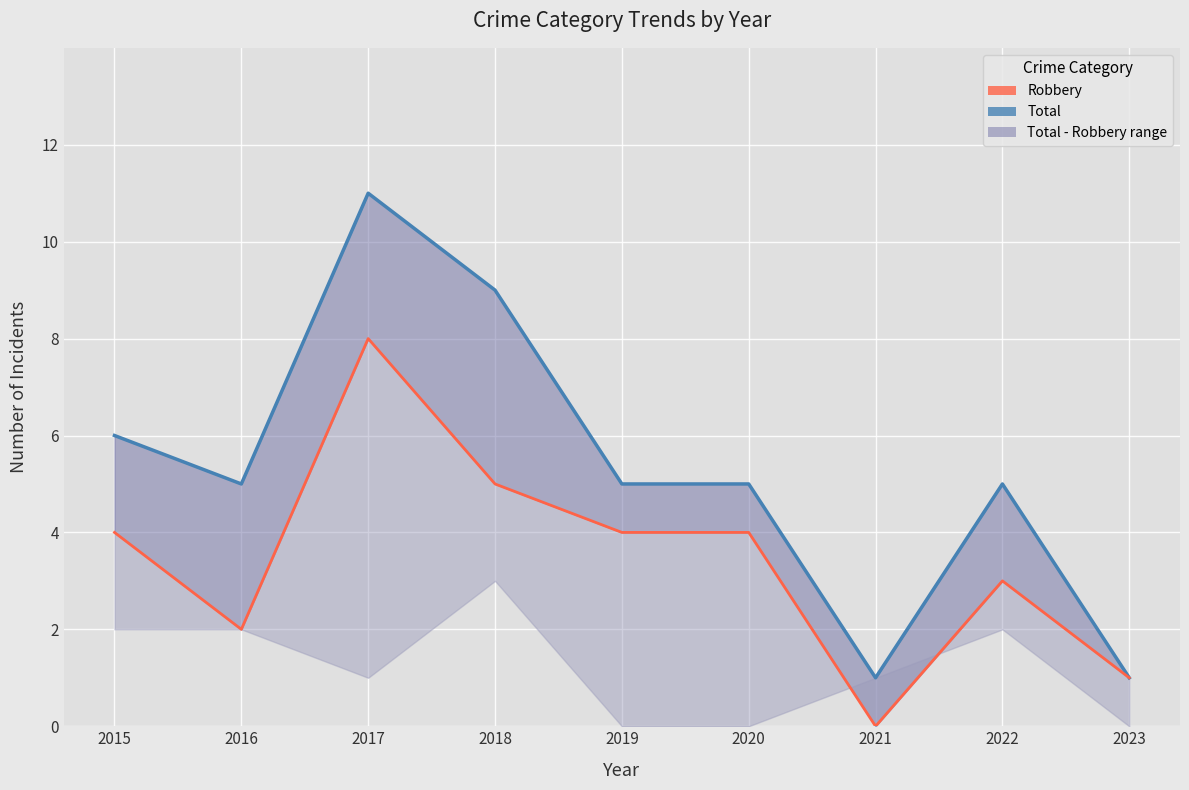

Rank the categories by Total value from lowest to highest.

2021, 2023, 2016, 2019, 2020, 2022, 2015, 2018, 2017